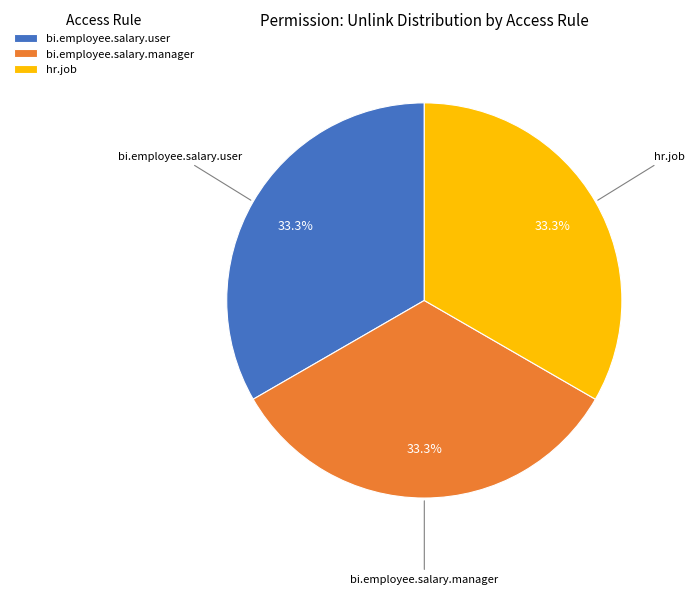

How much of the chart is everything except bi.employee.salary.user?

66.7%